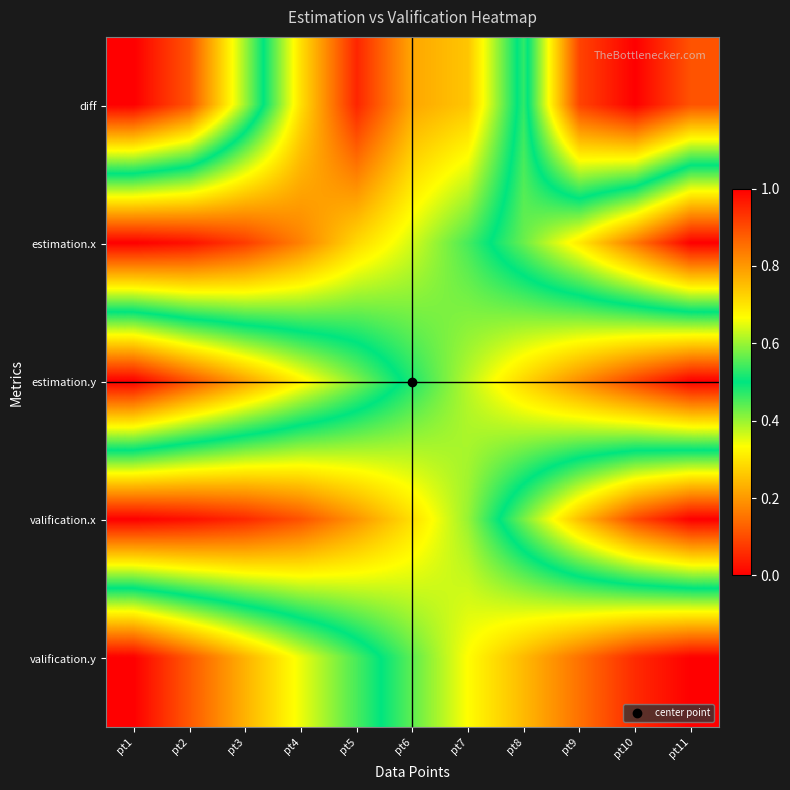

Rank the series by their maximum value, from lowest to highest.

diff, estimation.x, valification.x, valification.y, estimation.y